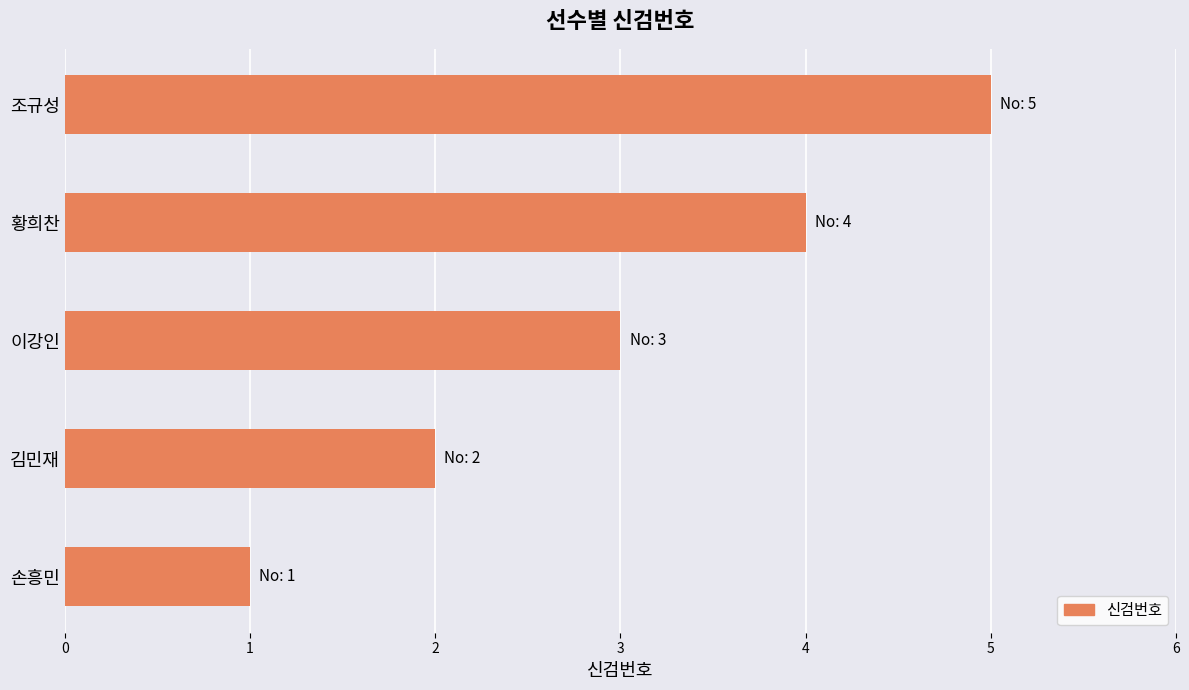

What is the average value?

3